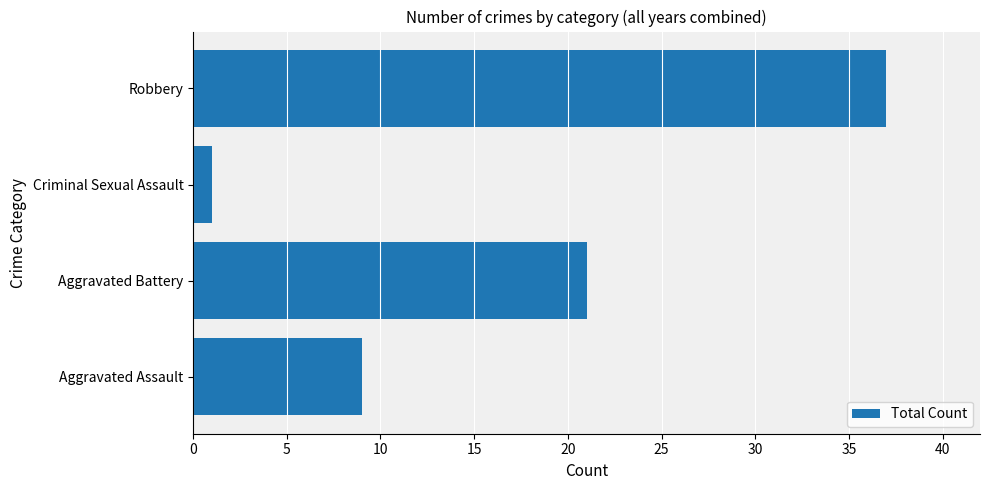

List the labels in order of value, largest first.

Robbery, Aggravated Battery, Aggravated Assault, Criminal Sexual Assault